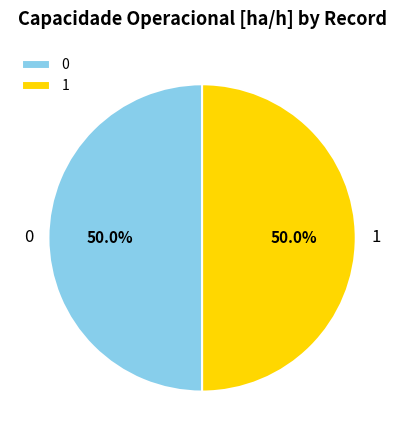

True or false: 1 accounts for 62% of the total.

False